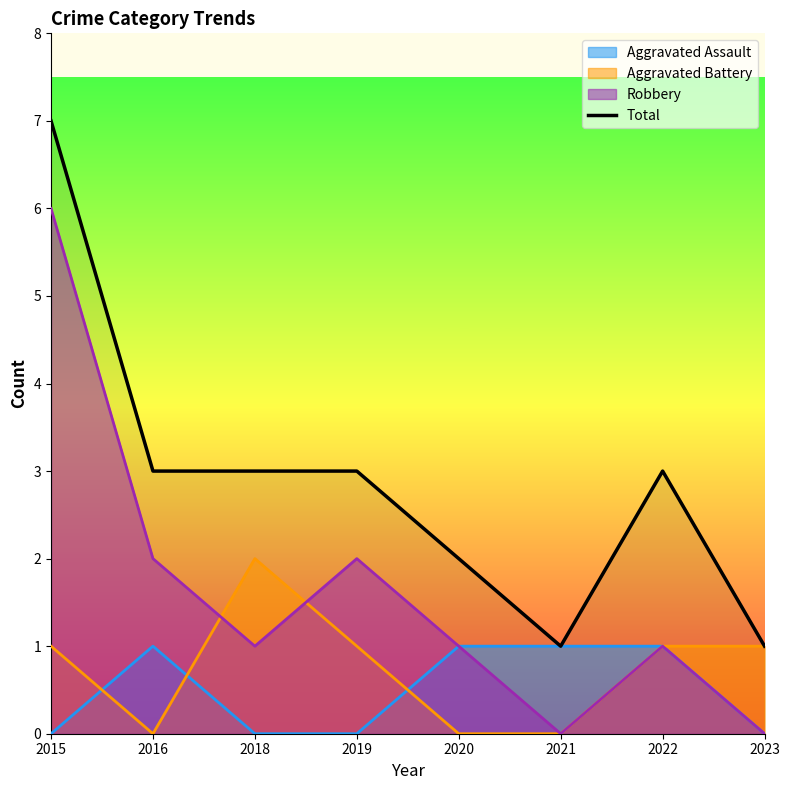

Between 2015 and 2023, which is larger?

2015